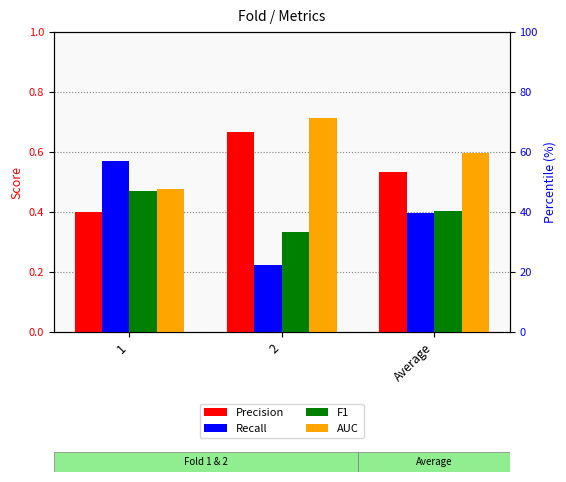

Reading left to right, transcribe all the data shown in this chart.

Precision: 0.4	0.7	0.5
Recall: 0.6	0.2	0.4
F1: 0.5	0.3	0.4
AUC: 0.5	0.7	0.6